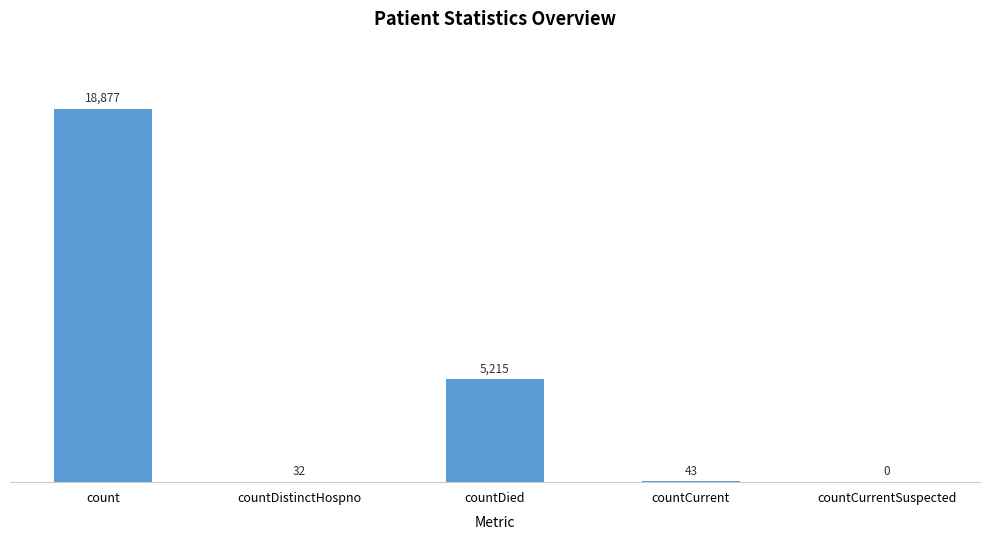

Which category has the highest value across all series?

count